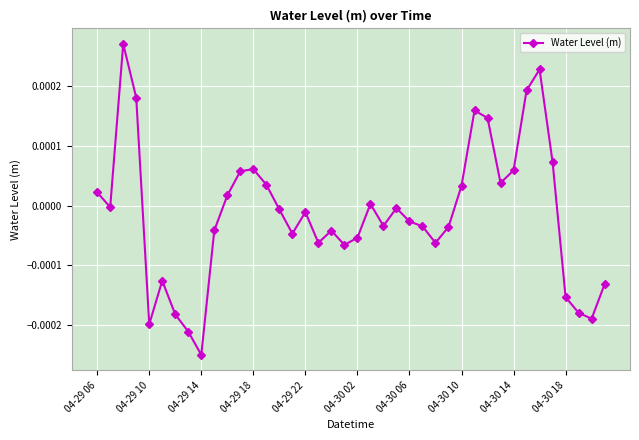

True or false: there are more than 0 points higher than both neighbors.

True